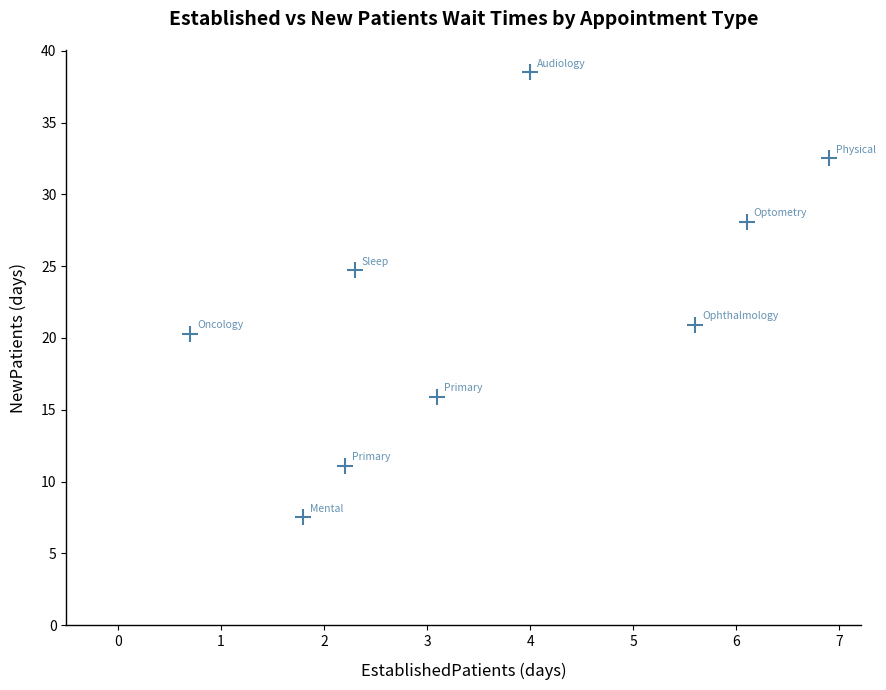

What is the average X value?

3.6